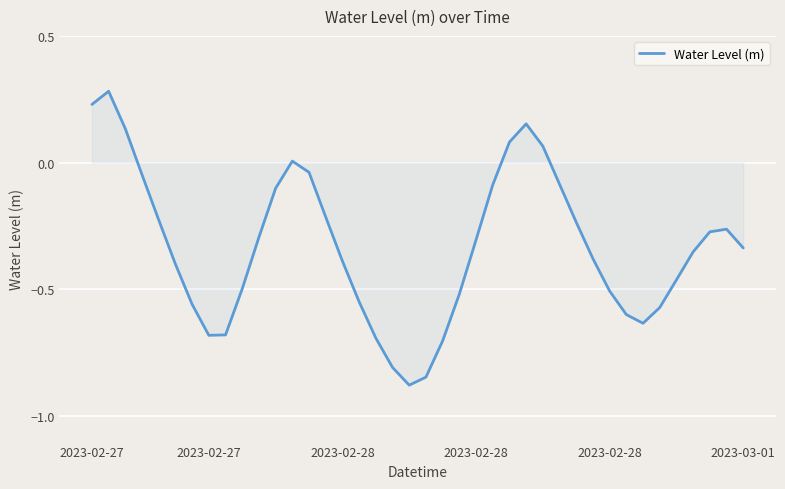

What is the sum of all values?

-13.3